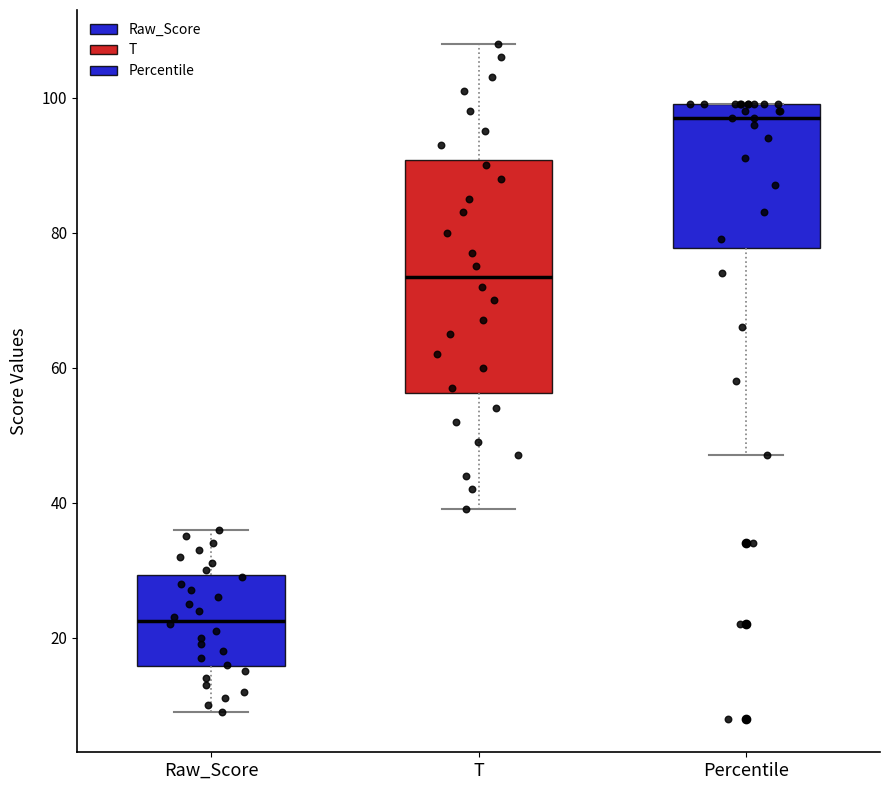

Reading left to right, transcribe this box plot: for each box, give where its median line is, the range the box spans, and where its two whiskers end, as read against the y-axis. The values are not printed on the chart, so give them approximately, as read against the axis.

Raw_Score: median 22, box 16 to 30, whiskers 10 to 36
T: median 74, box 56 to 90, whiskers 40 to 108
Percentile: median 98, box 78 to 100, whiskers 48 to 100